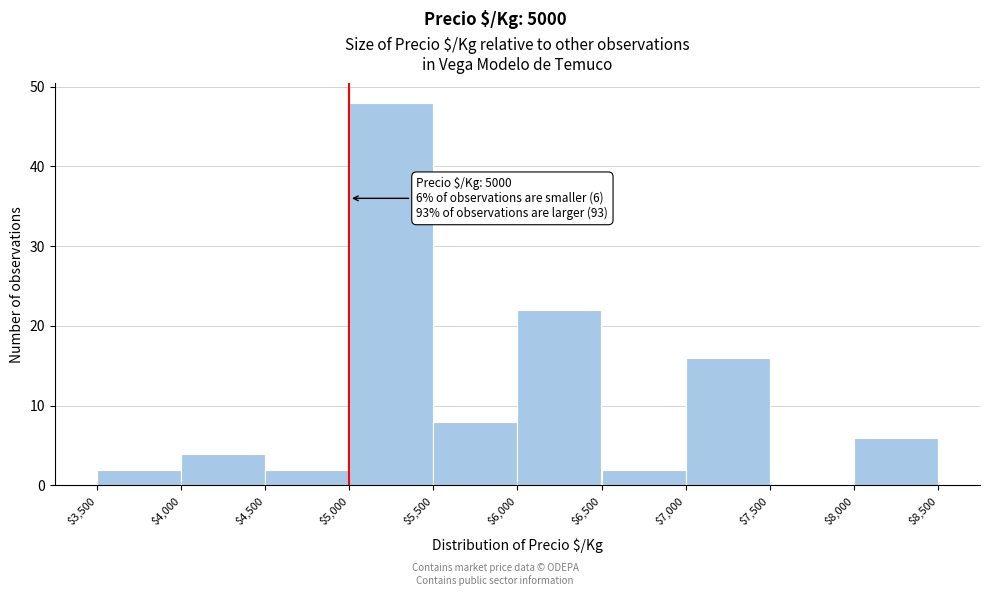

Which range on the x-axis has the tallest bar?

$5,000 to $5,500